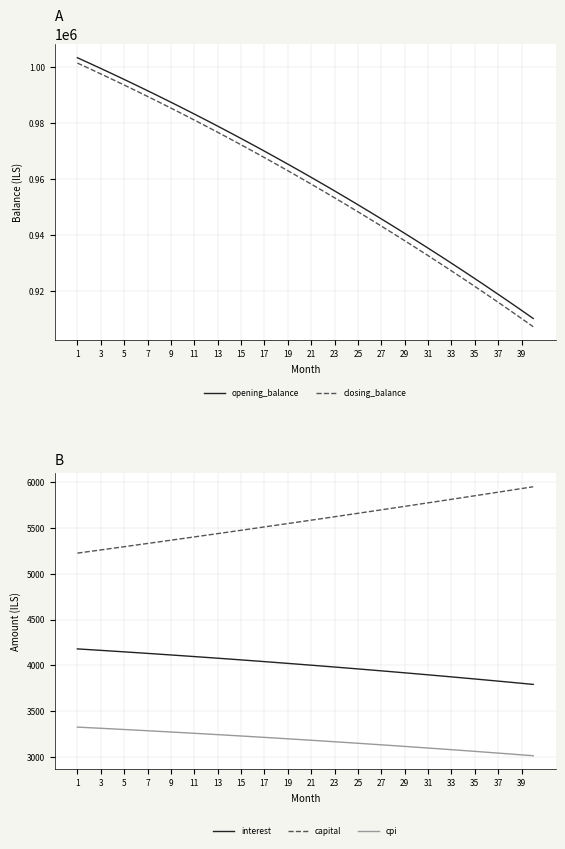

What is the minimum value for interest?

3793.1